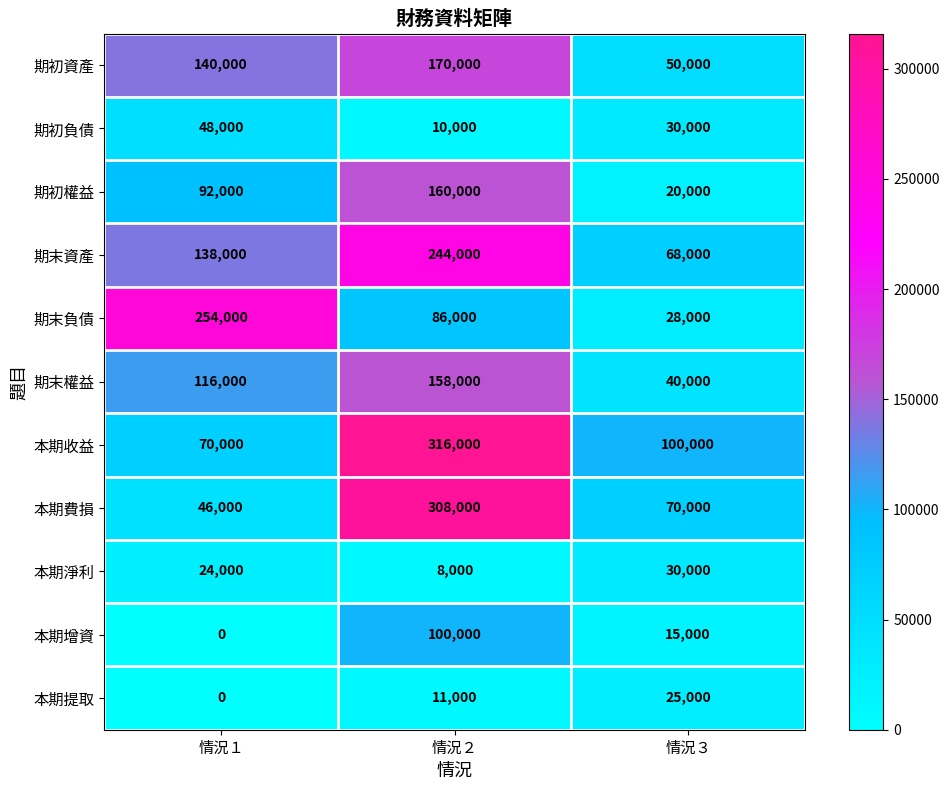

Which label corresponds to the largest value in the chart?

情況２